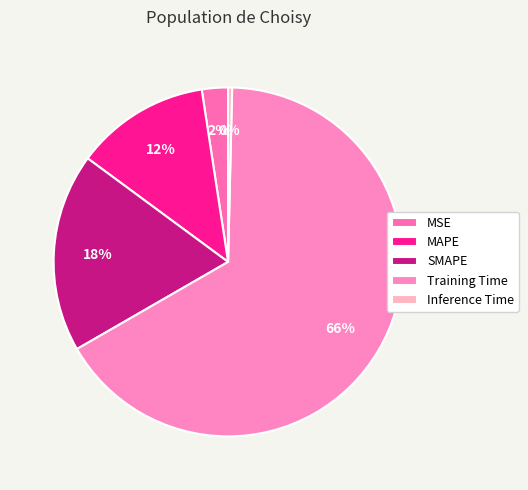

Which slice represents more than half of the pie?

Training Time